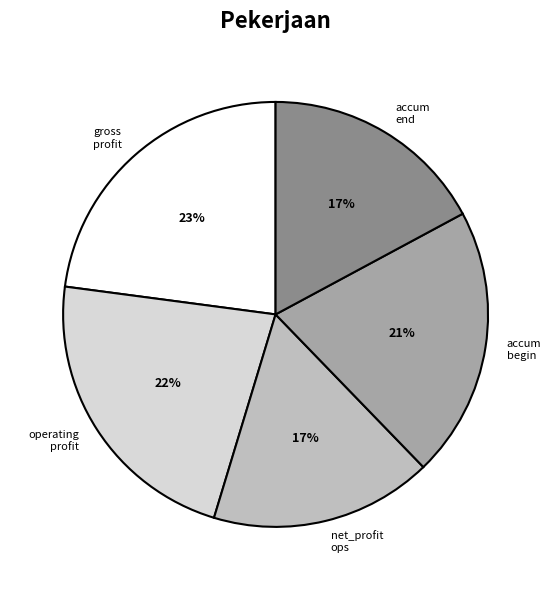

Is there any slice that represents more than half of the pie?

No